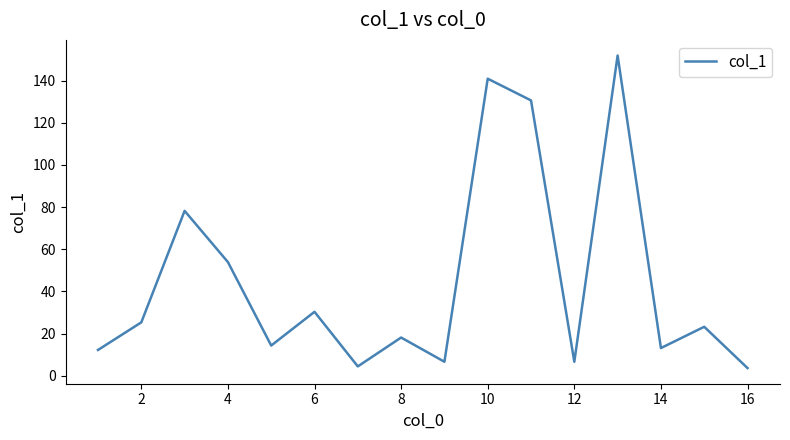

What is the sum of all values?

713.2